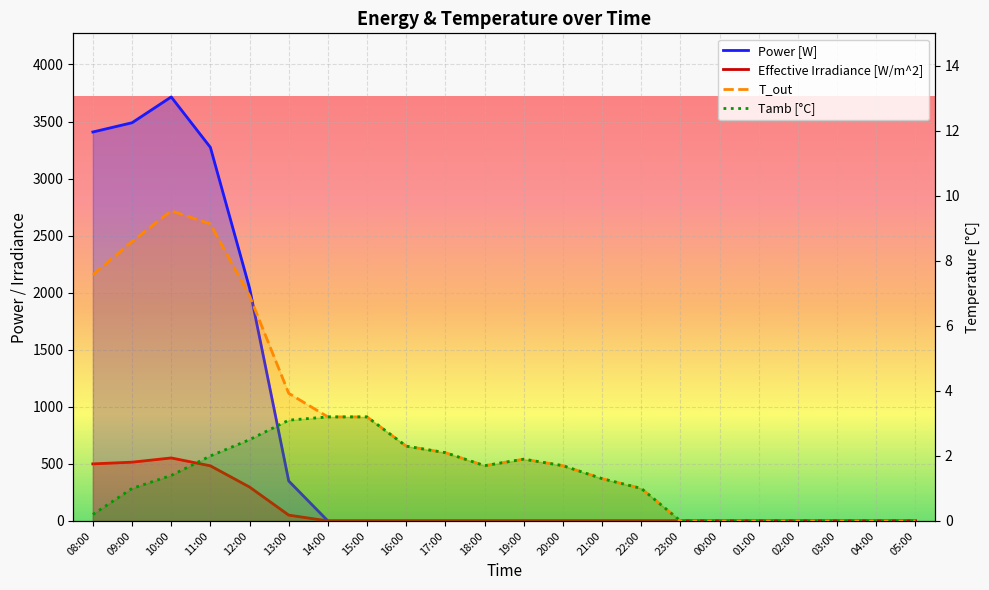

True or false: Effective Irradiance [W/m^2] has more than 2 interior local peaks.

False